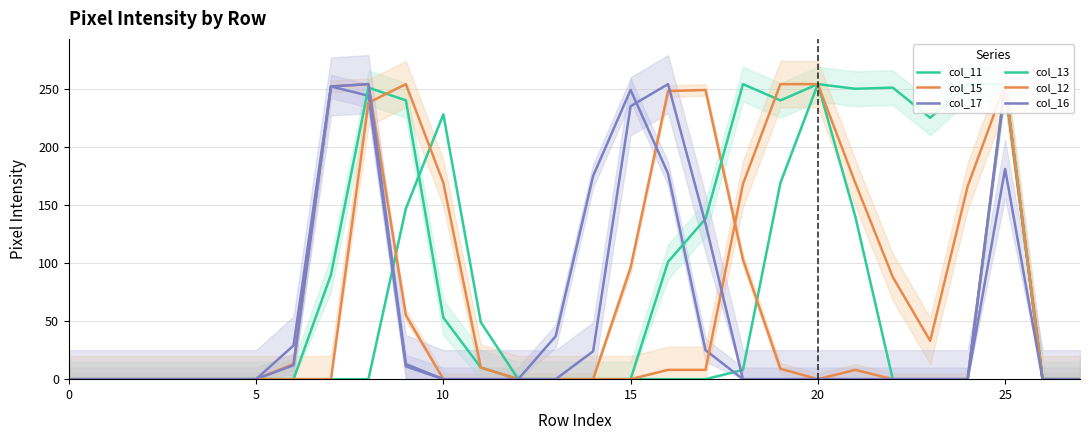

Where is the first local maximum for col_11?

10